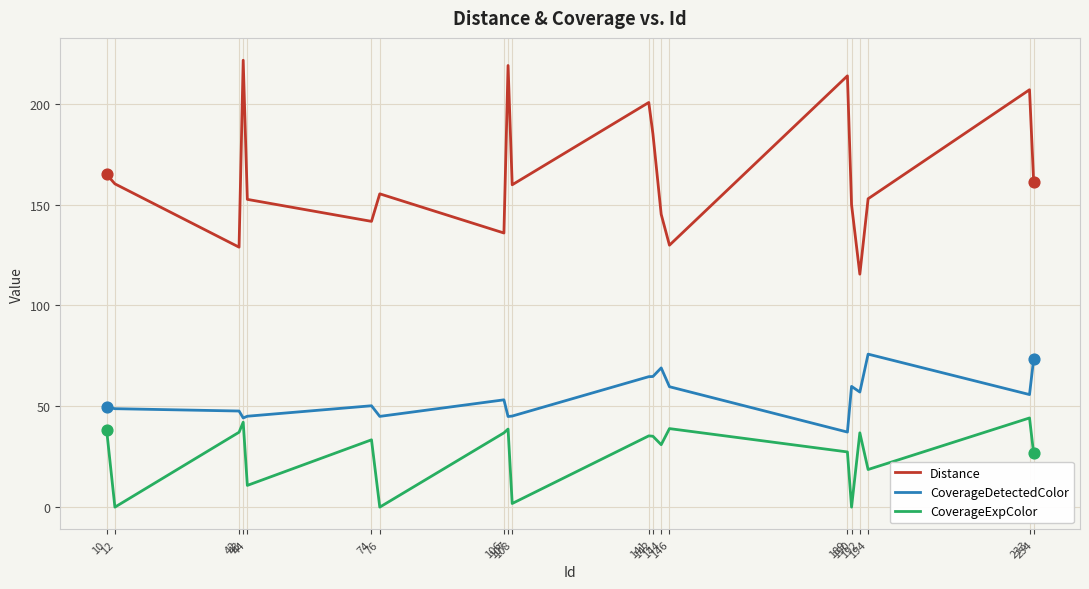

At how many categories does at least one series exceed 204?

4